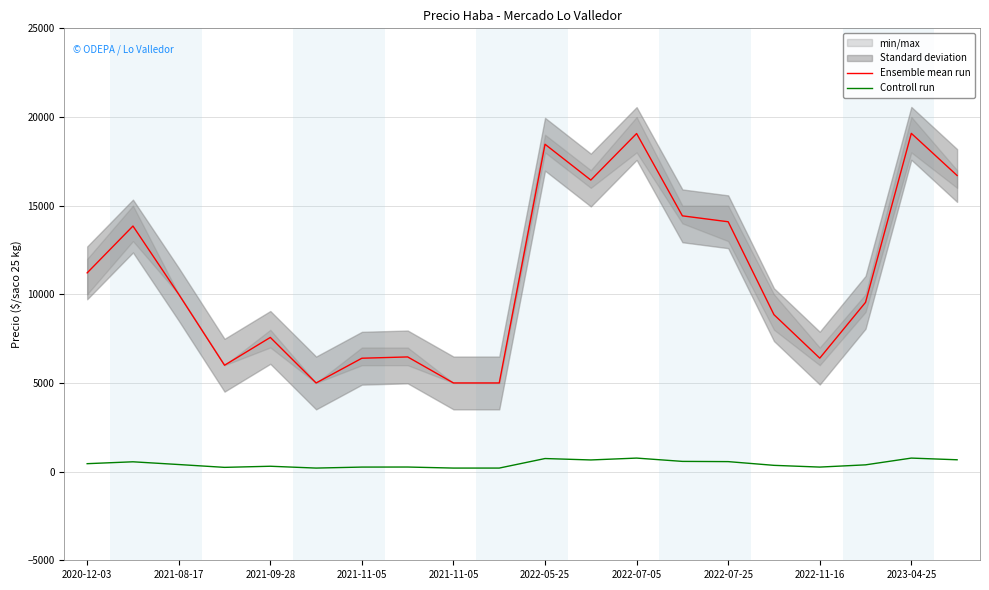

What is the average value of the Ensemble mean run series?

10978